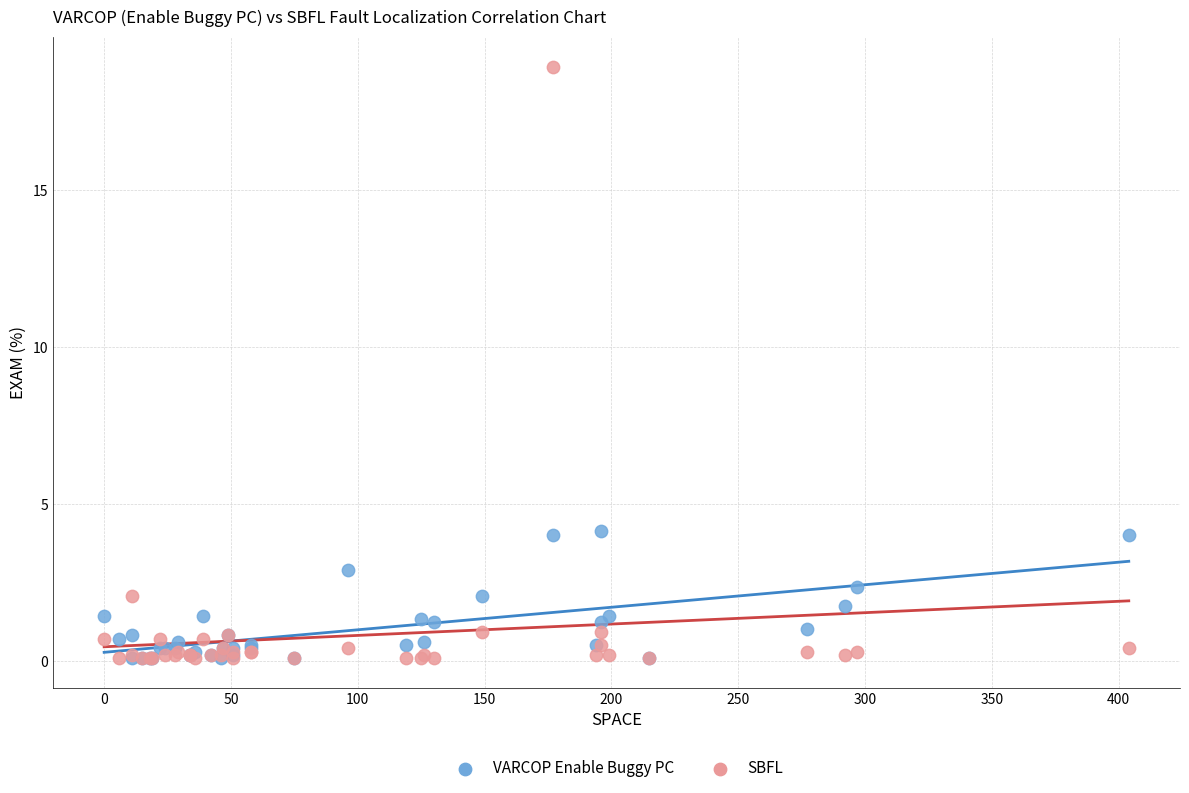

Which series reaches the maximum Y coordinate?

SBFL